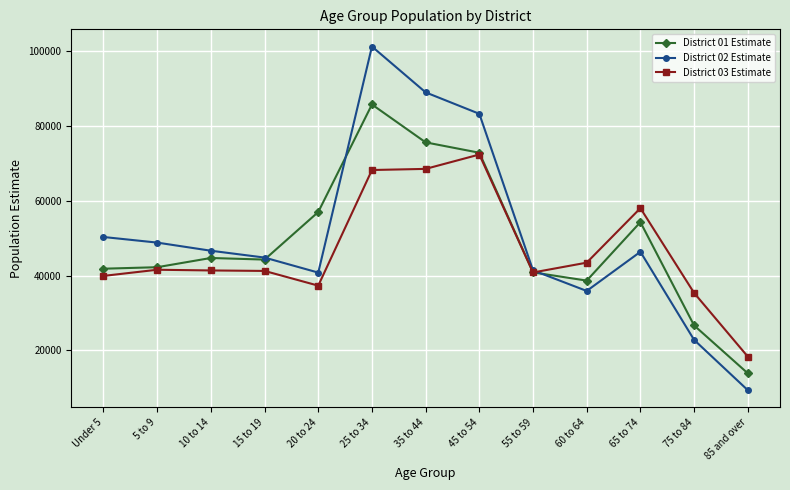

The value of District 03 Estimate at 65 to 74 is 21736. True or false?

False